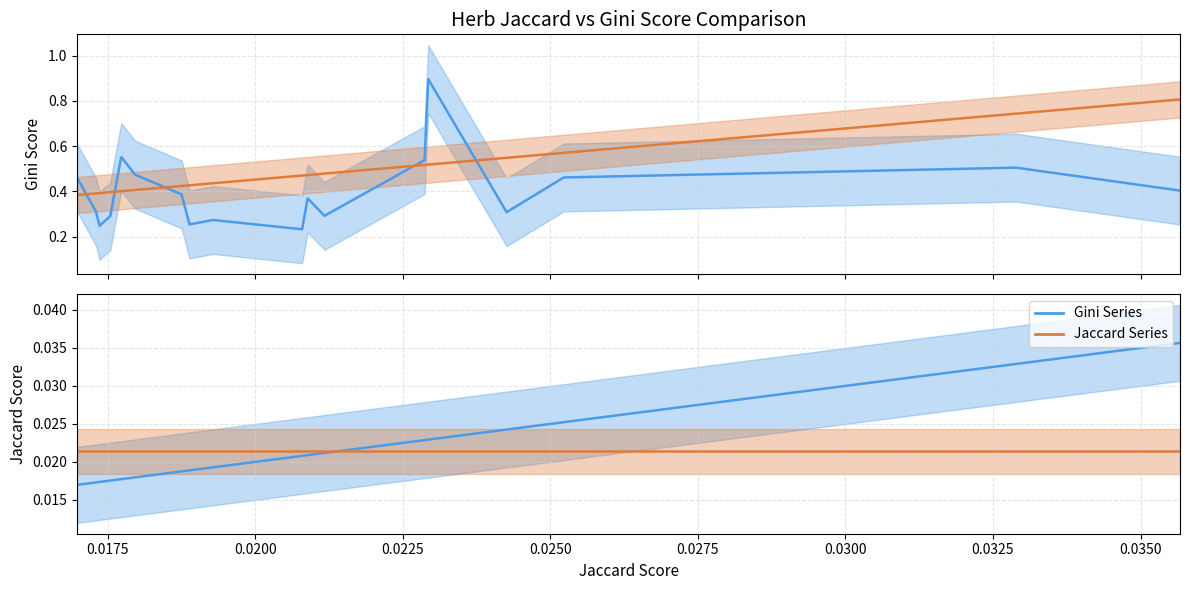

Is this an area chart (filled region under the line)?

No